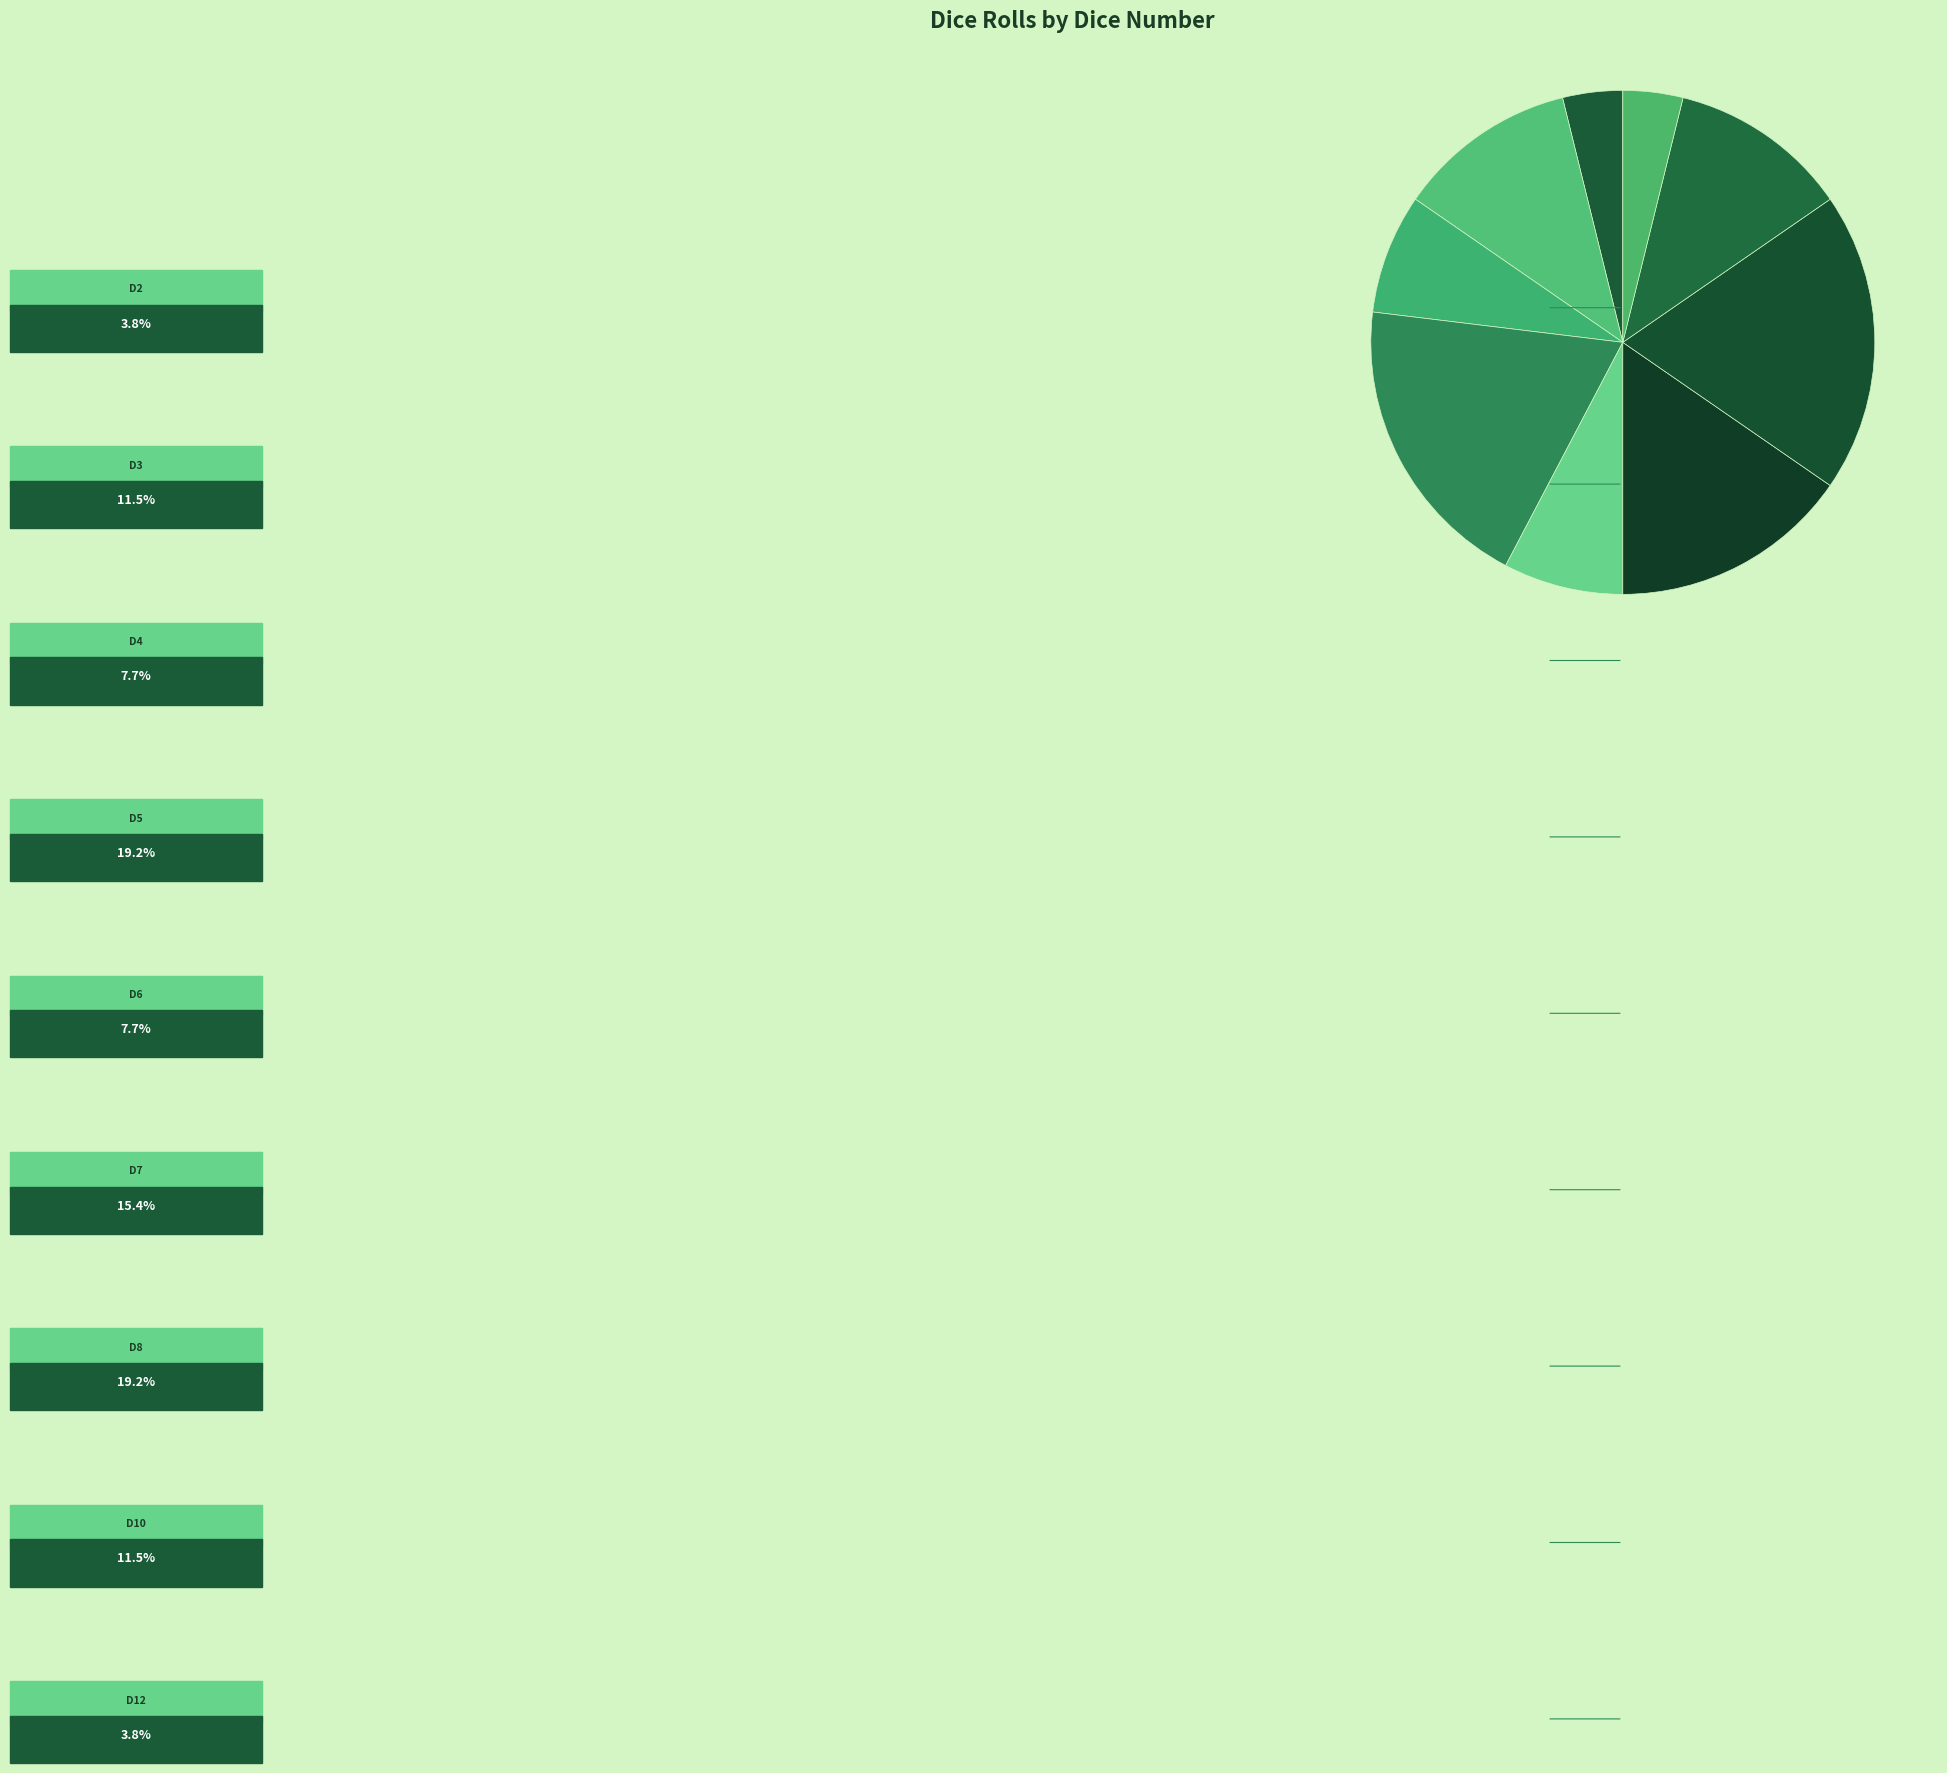

How many segments does this pie chart have?

9